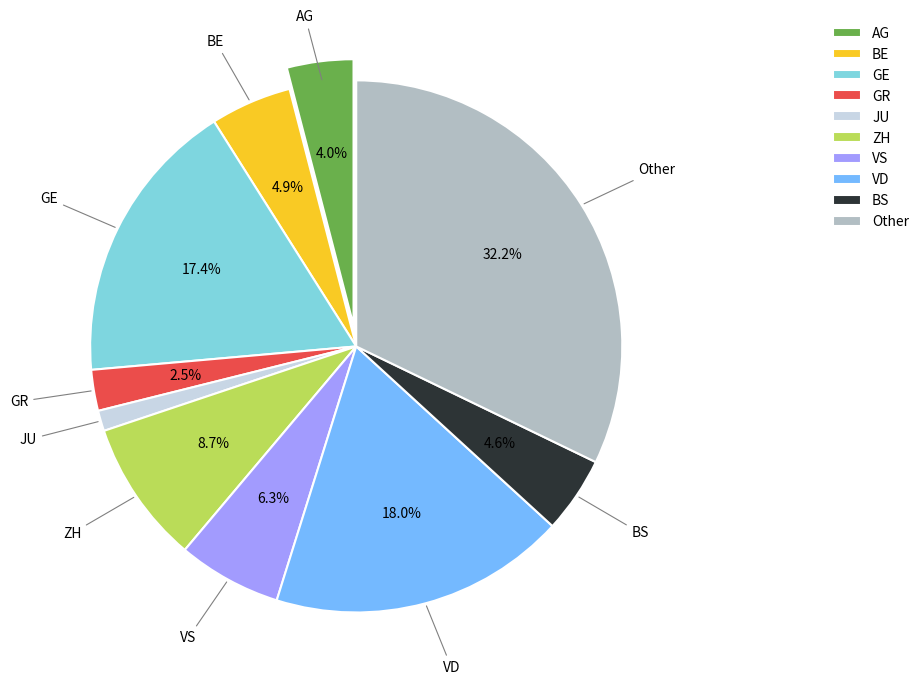

What is the largest slice in the pie chart?

Other